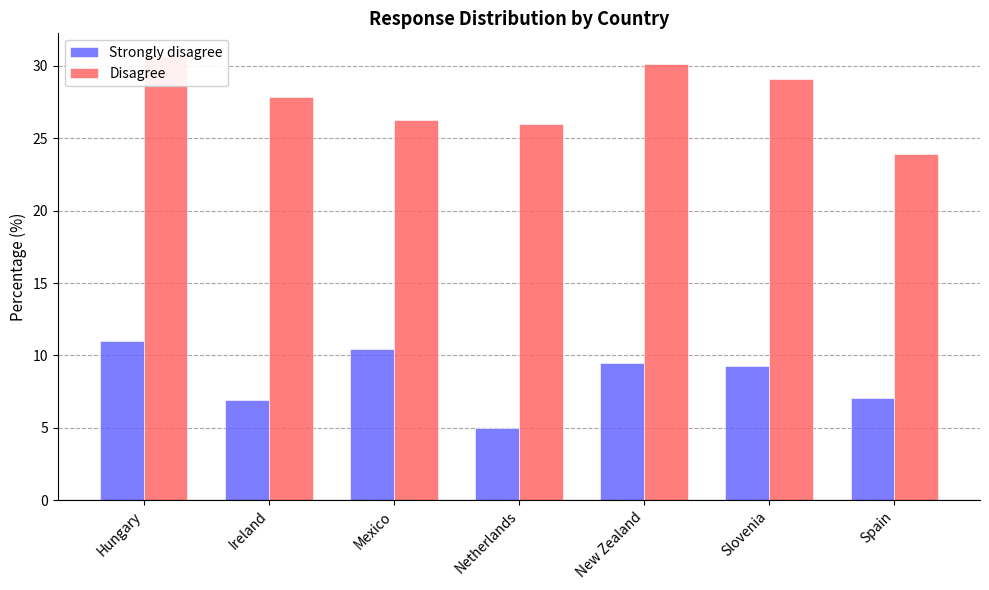

The value of Strongly disagree at Mexico is 16.9. True or false?

False